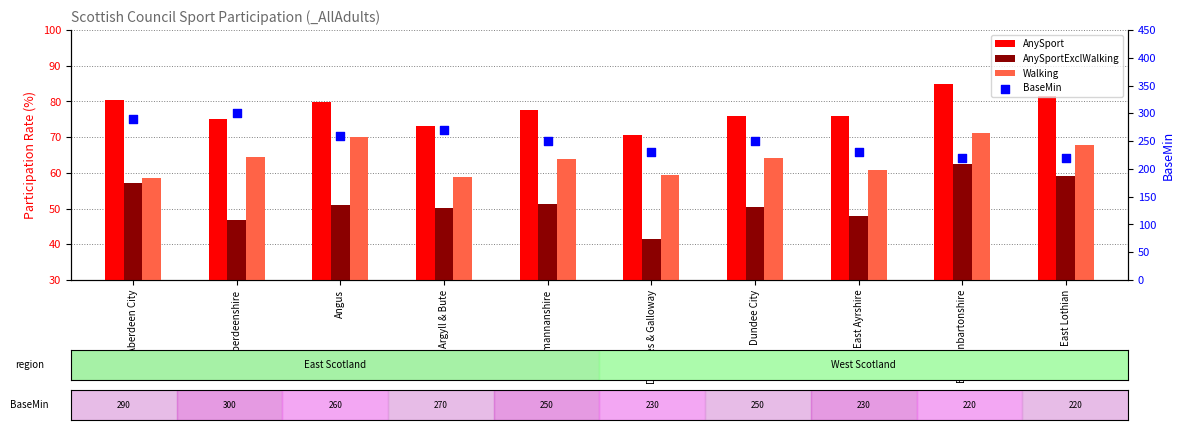

At how many categories does at least one series exceed 229?

8